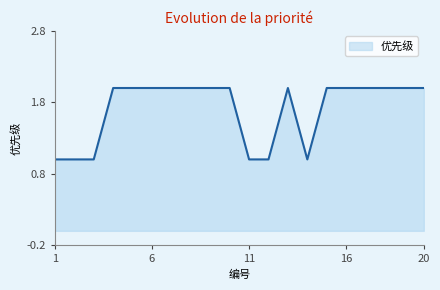

What is the greatest value displayed?

2